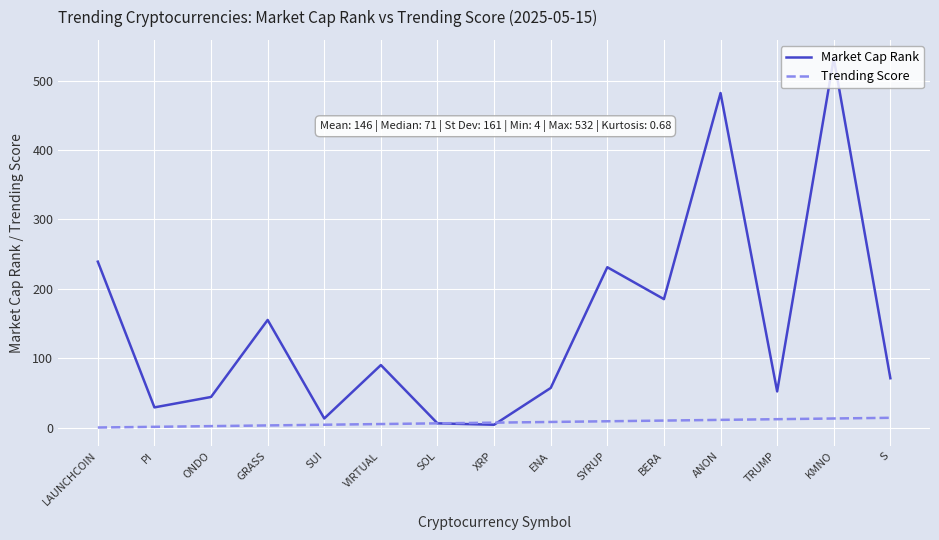

What is the maximum value shown in the chart?

532